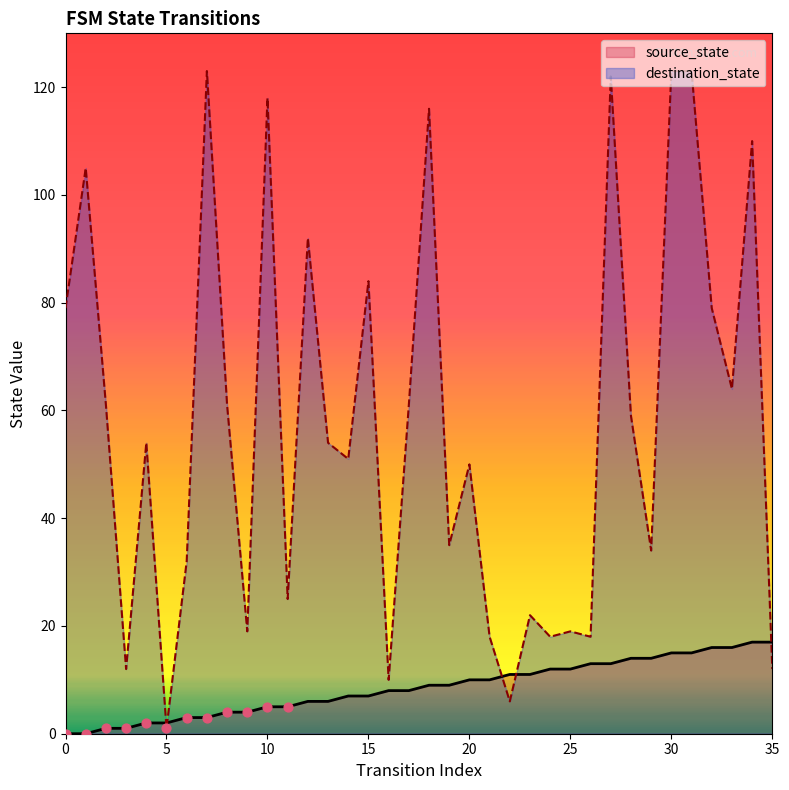

What are all the series names shown in the legend?

source_state, destination_state